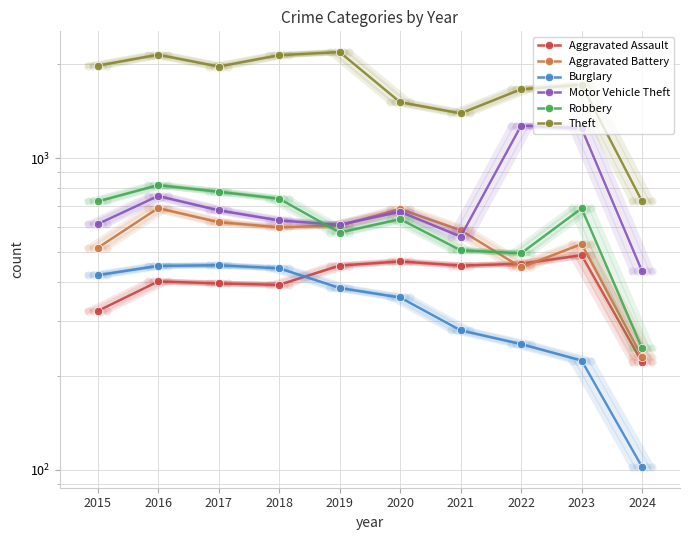

True or false: Aggravated Assault has a value of 125 at 2023.

False